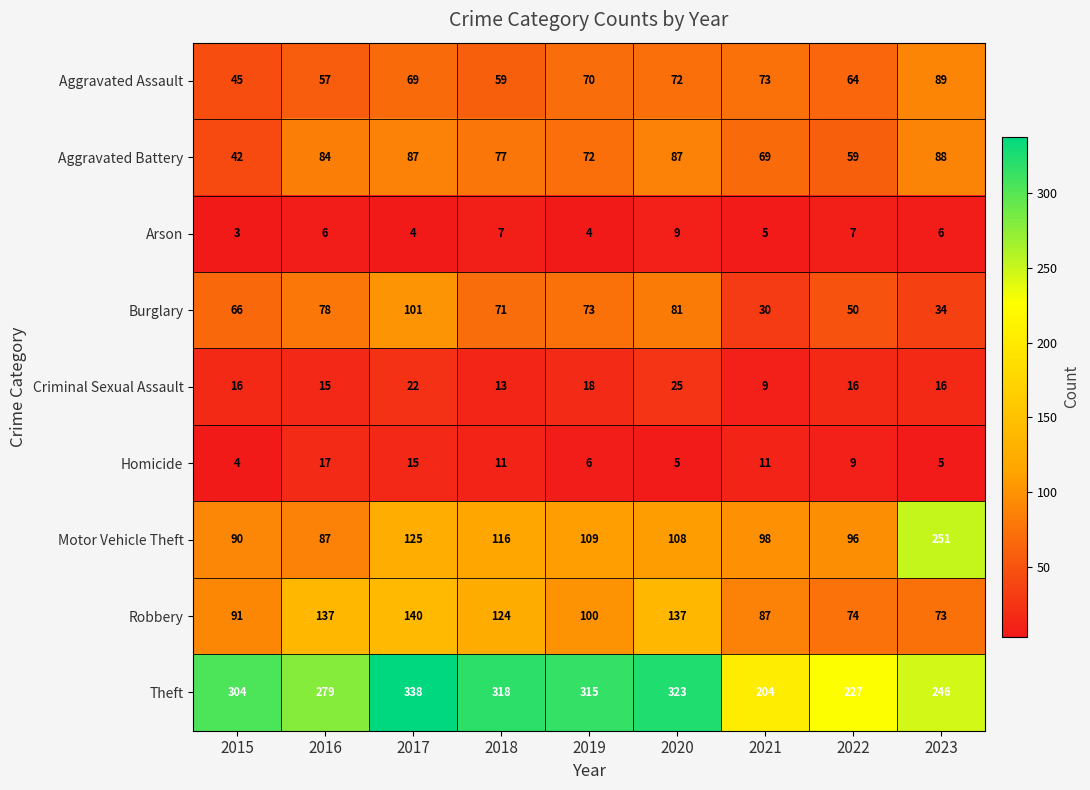

Count the number of categories in the chart.

9